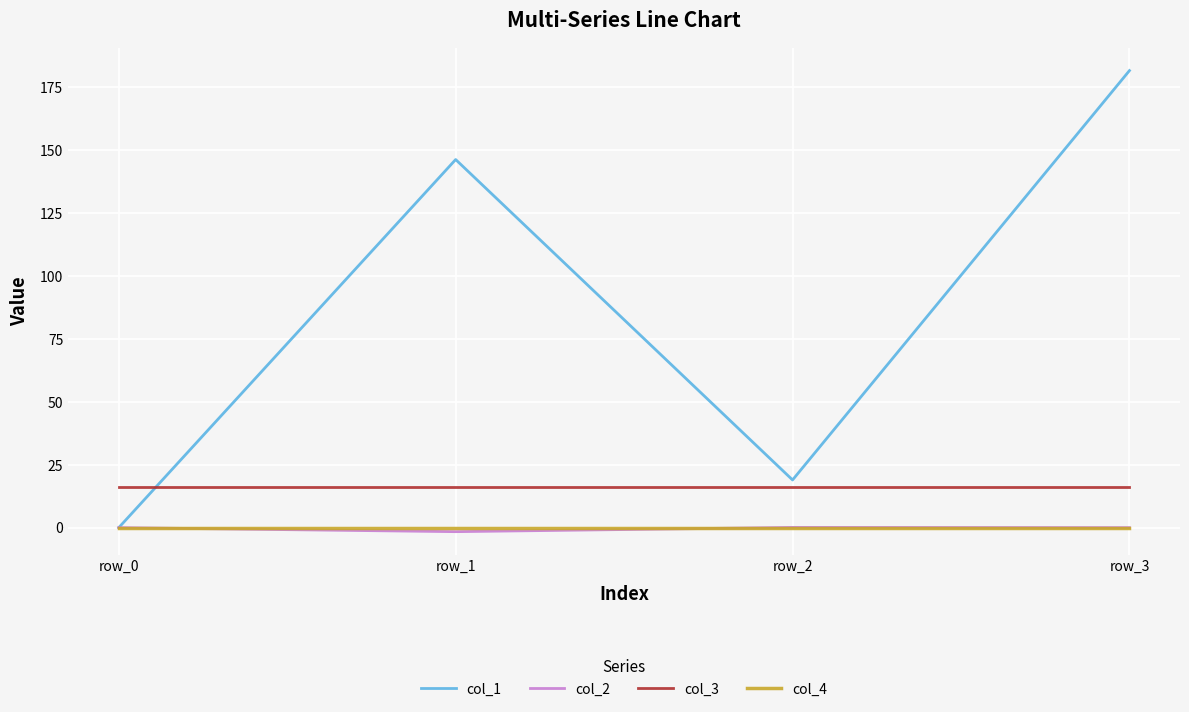

What is the sum of all col_1 values?

346.9